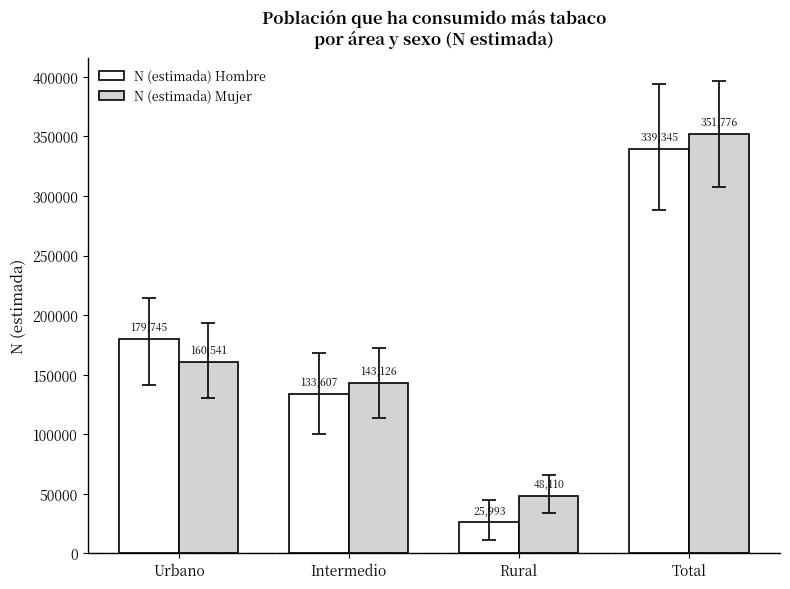

The N (estimada) Hombre series shows 25993 at Rural. True or false?

True